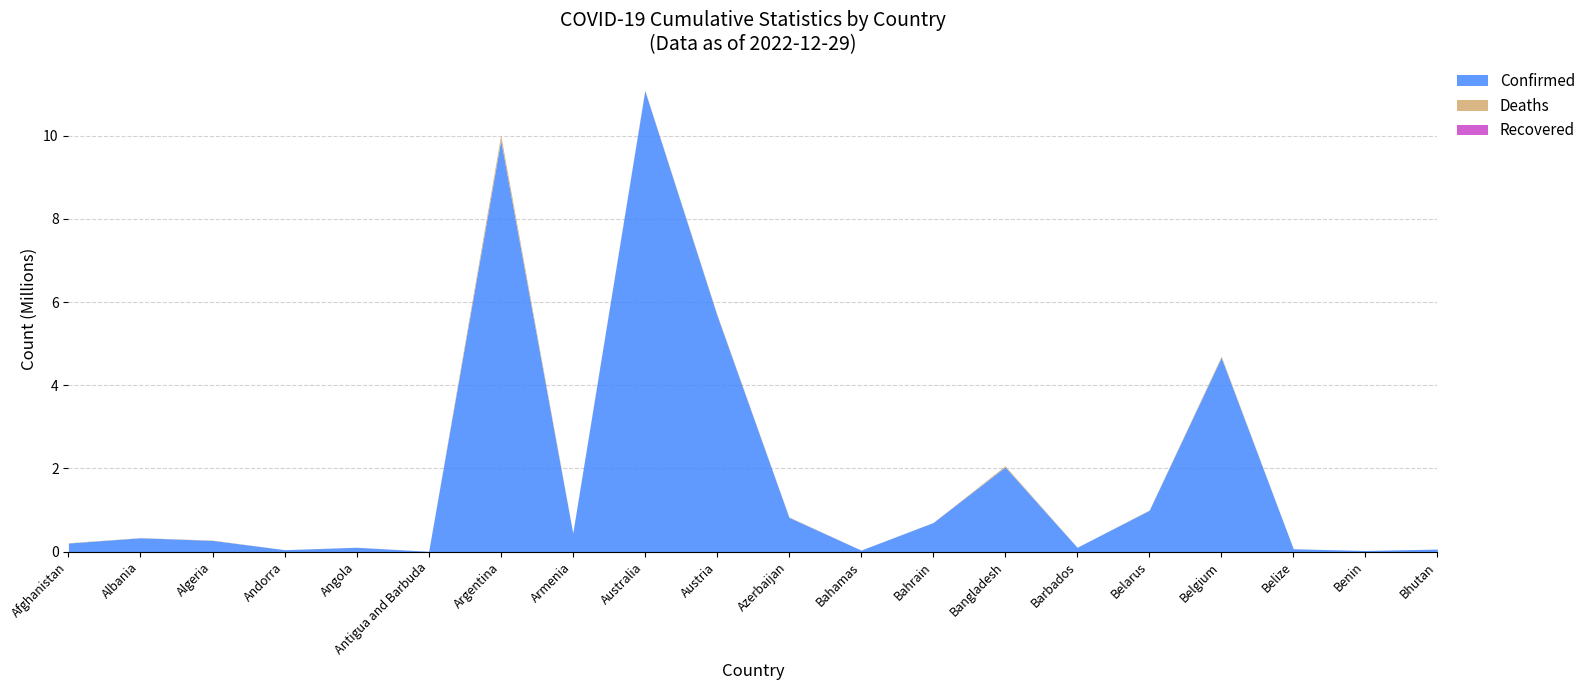

Does the chart have visible grid lines?

Yes